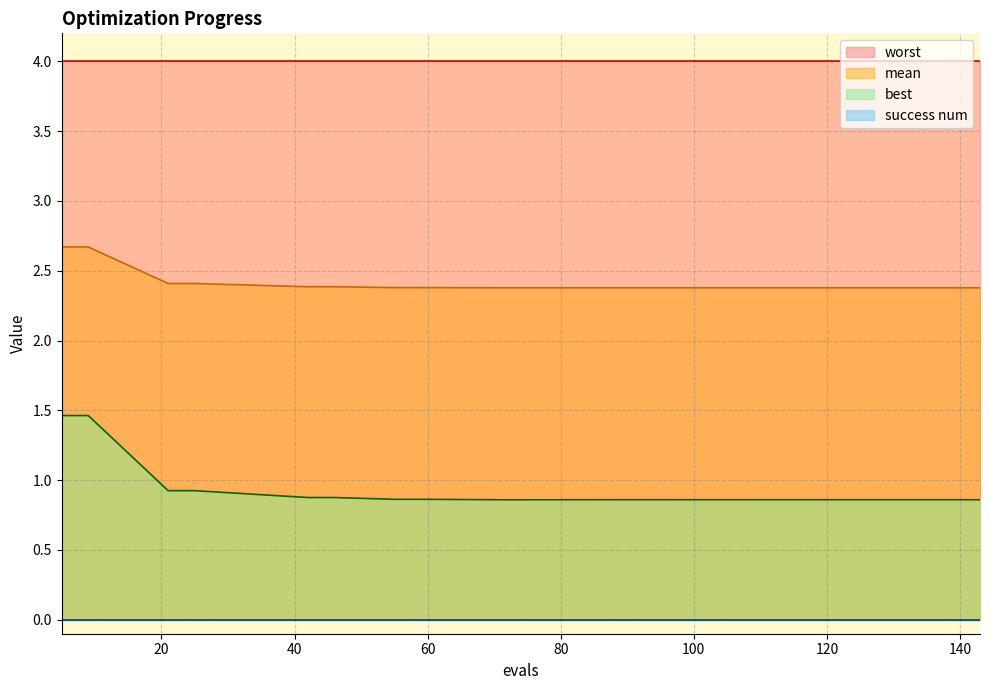

Which series has the largest total across all categories?

worst